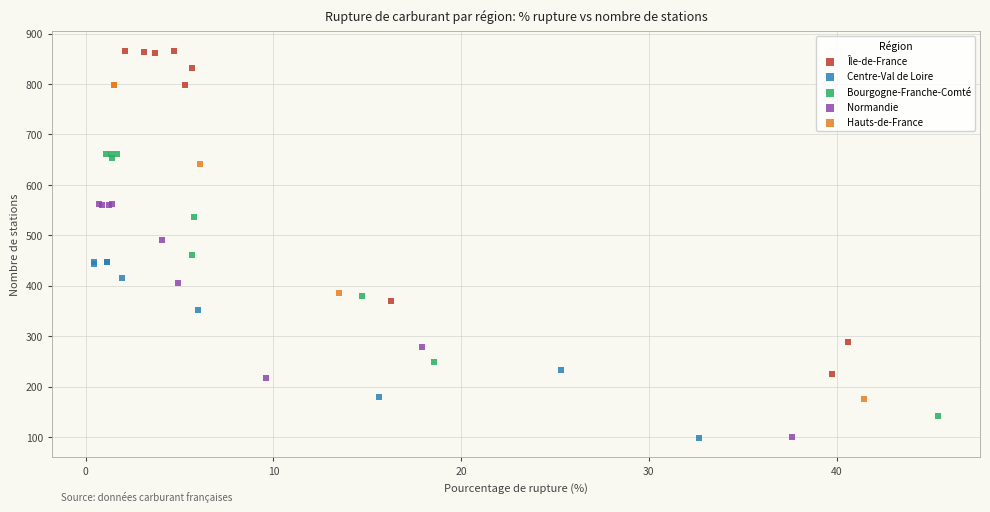

What are all the series names shown in the legend?

Île-de-France, Centre-Val de Loire, Bourgogne-Franche-Comté, Normandie, Hauts-de-France